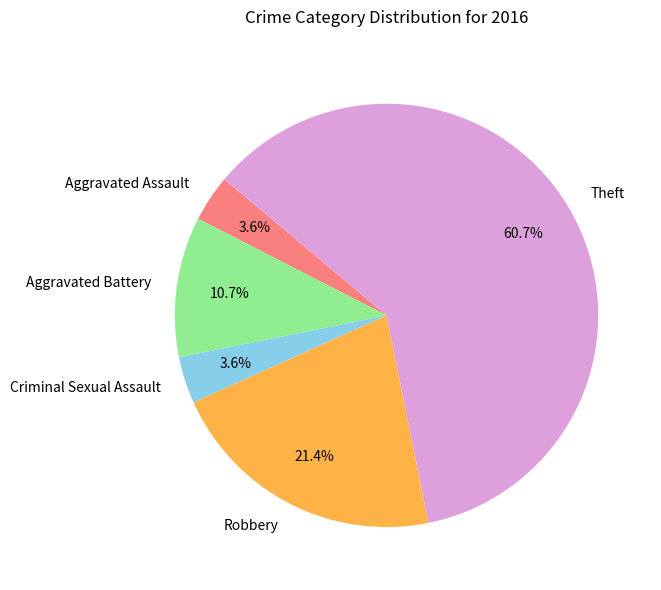

Which slice represents more than half of the pie?

Theft